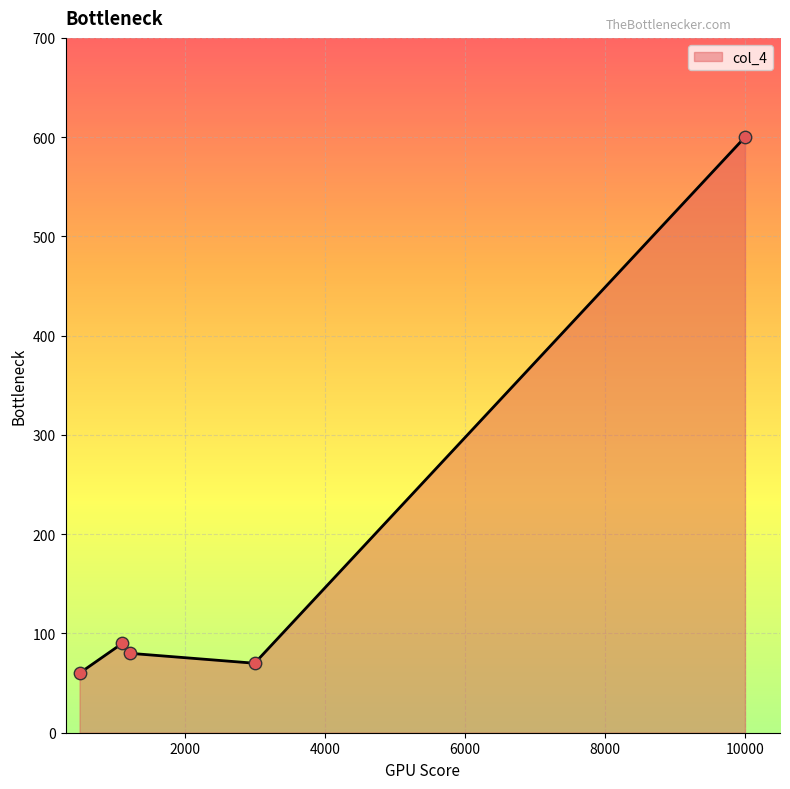

What is the minimum value shown in the chart?

60